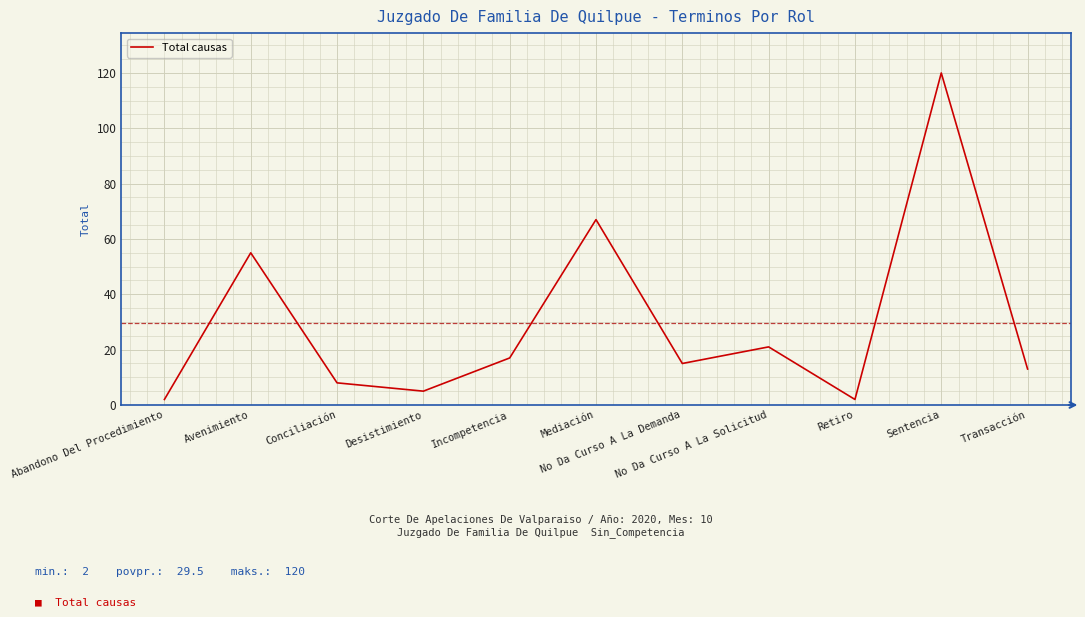

What is the minimum value shown in the chart?

2